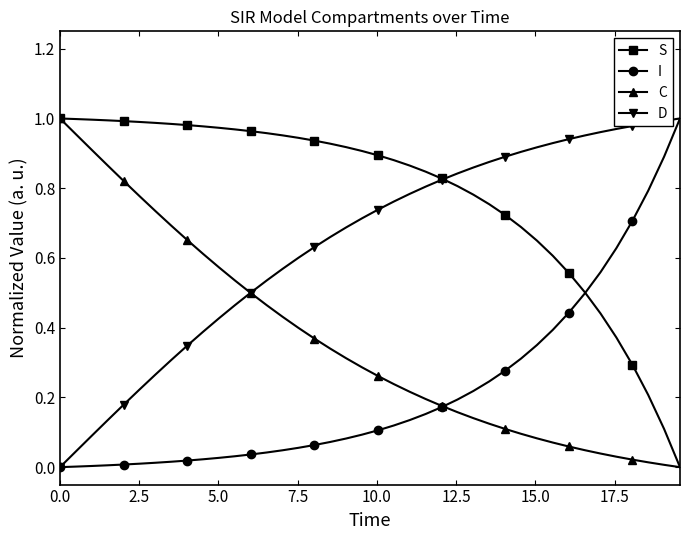

List the series in order of their overall mean, lowest first.

I, C, D, S